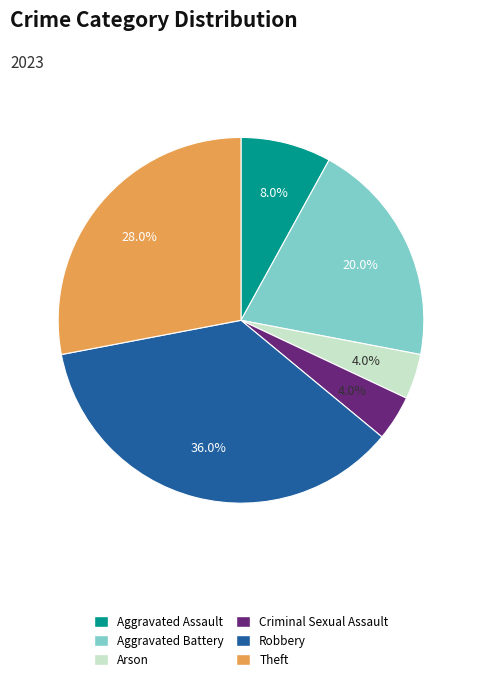

Which category has the biggest portion of the pie?

Robbery